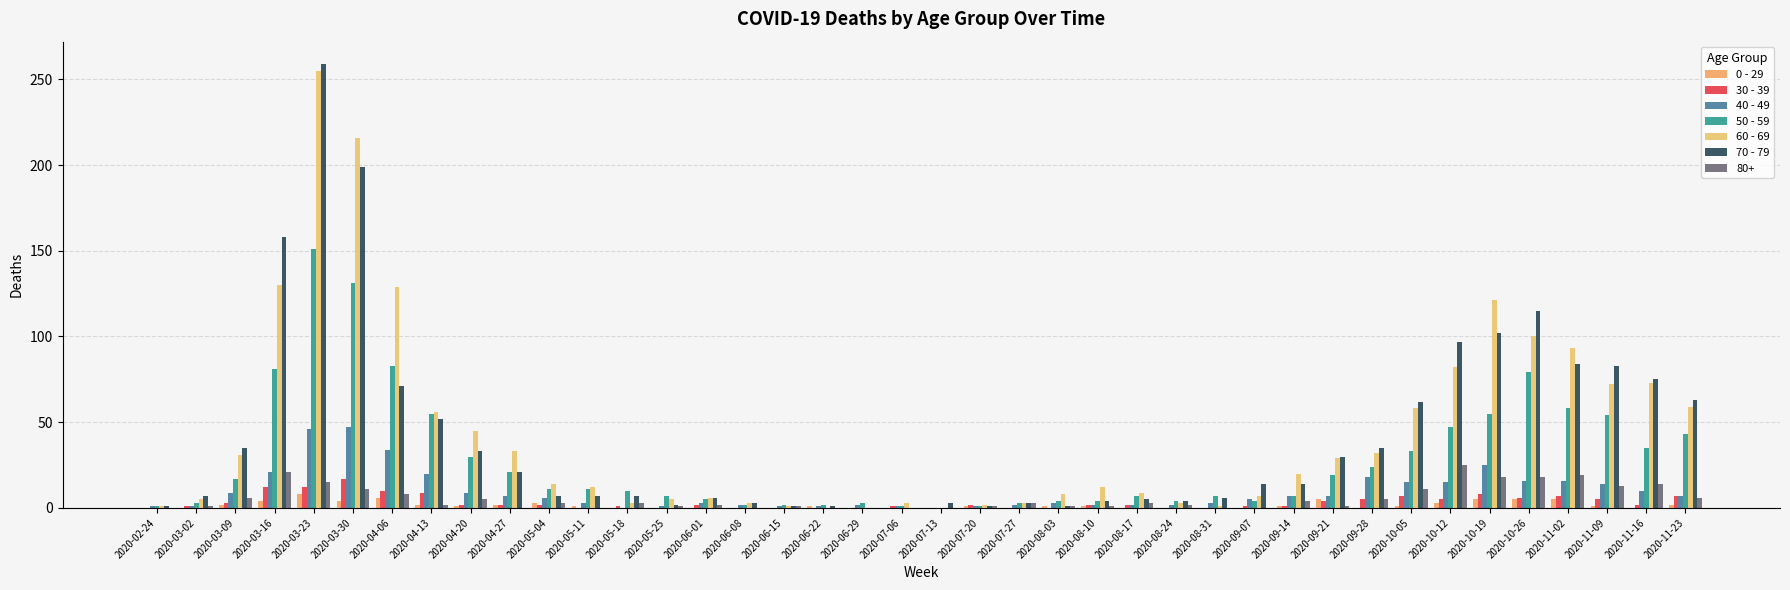

Does the chart contain stacked bars?

No